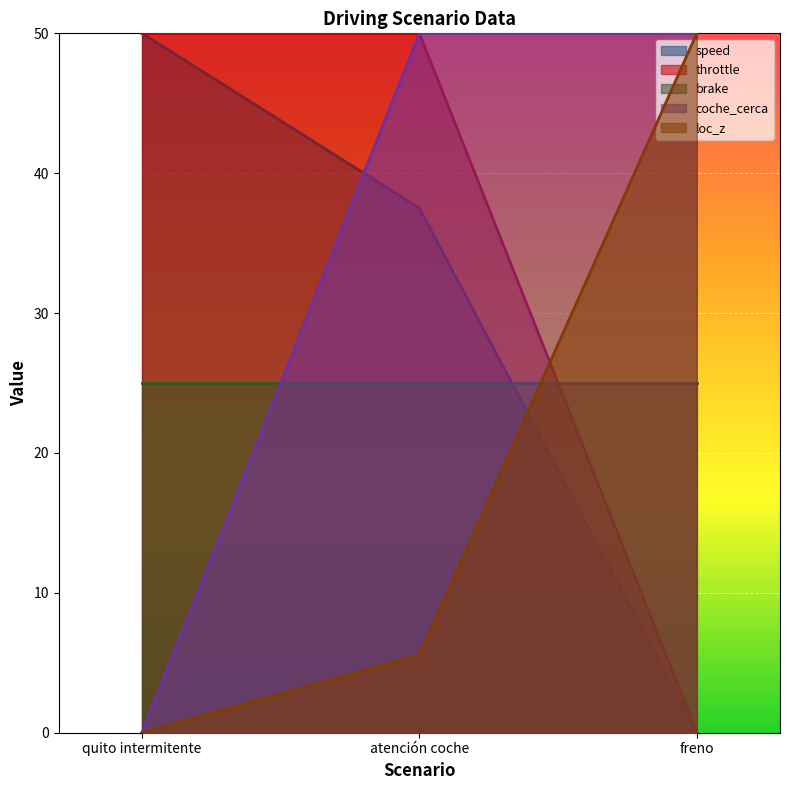

Which series has the largest range (max minus min)?

speed